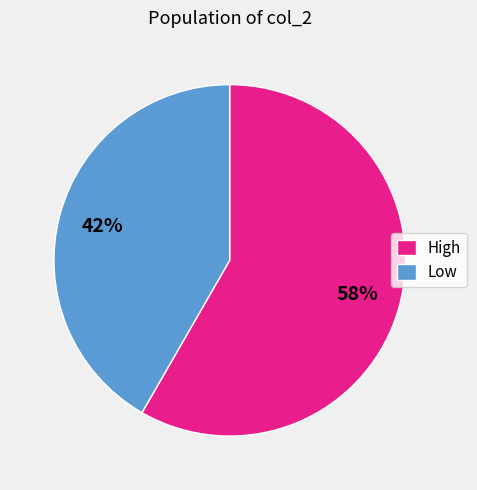

Combined, do High and Low account for over 50%?

Yes